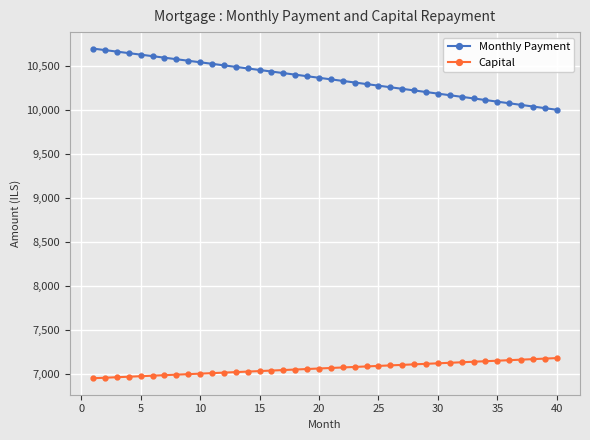

True or false: Capital and Monthly Payment intersect in this chart.

False